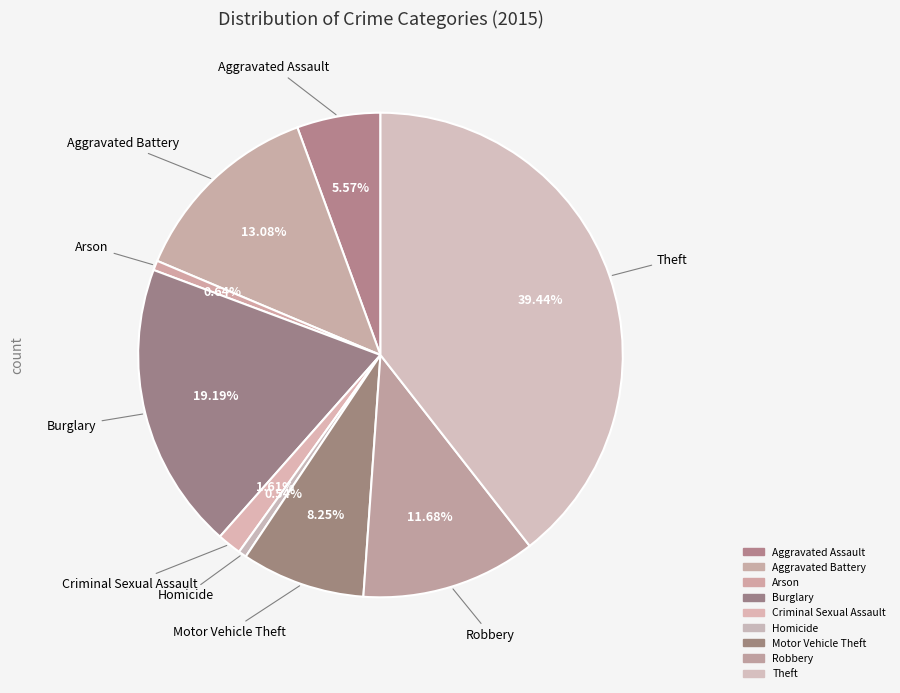

Is it true that Aggravated Battery is 13% of the pie?

True